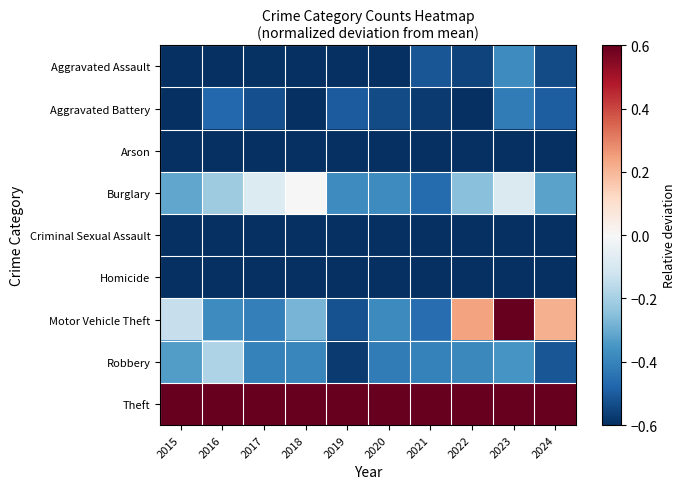

What is the spread (max minus min) of values at 2019?

5.2